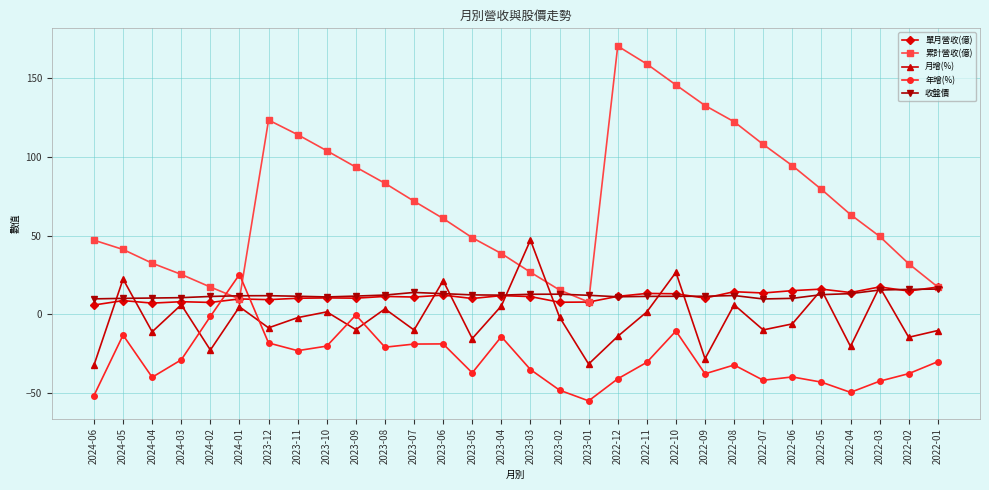

Does the chart have visible grid lines?

Yes